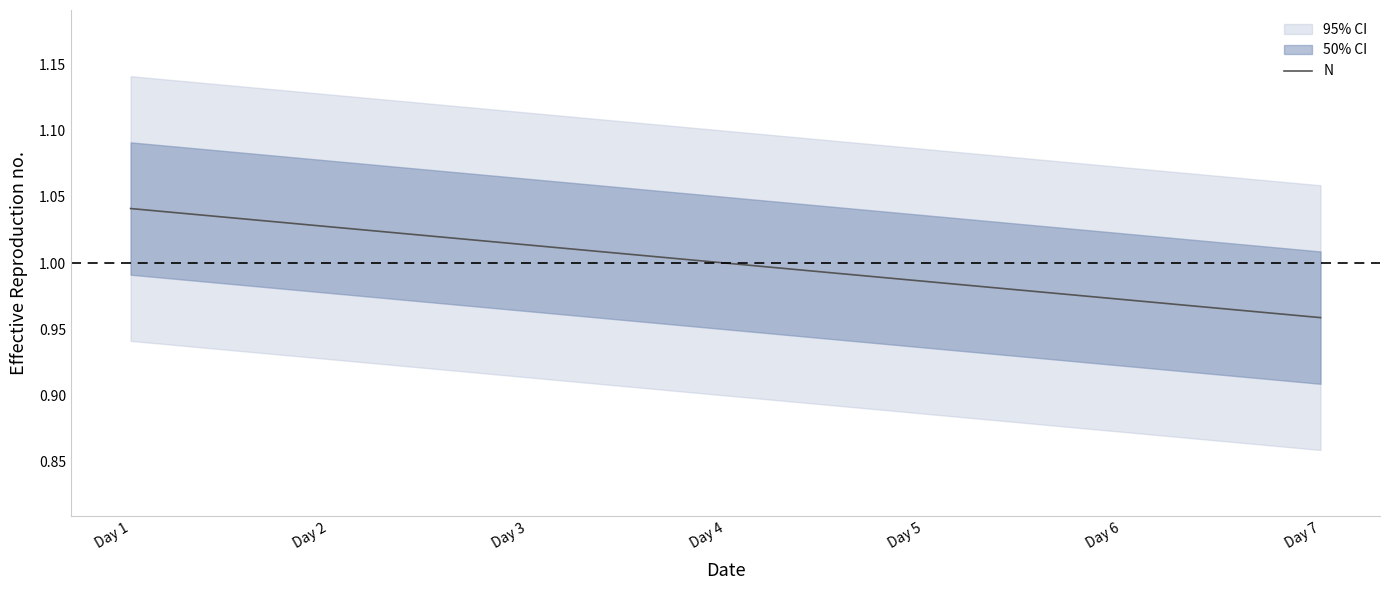

How many values are below 1?

3